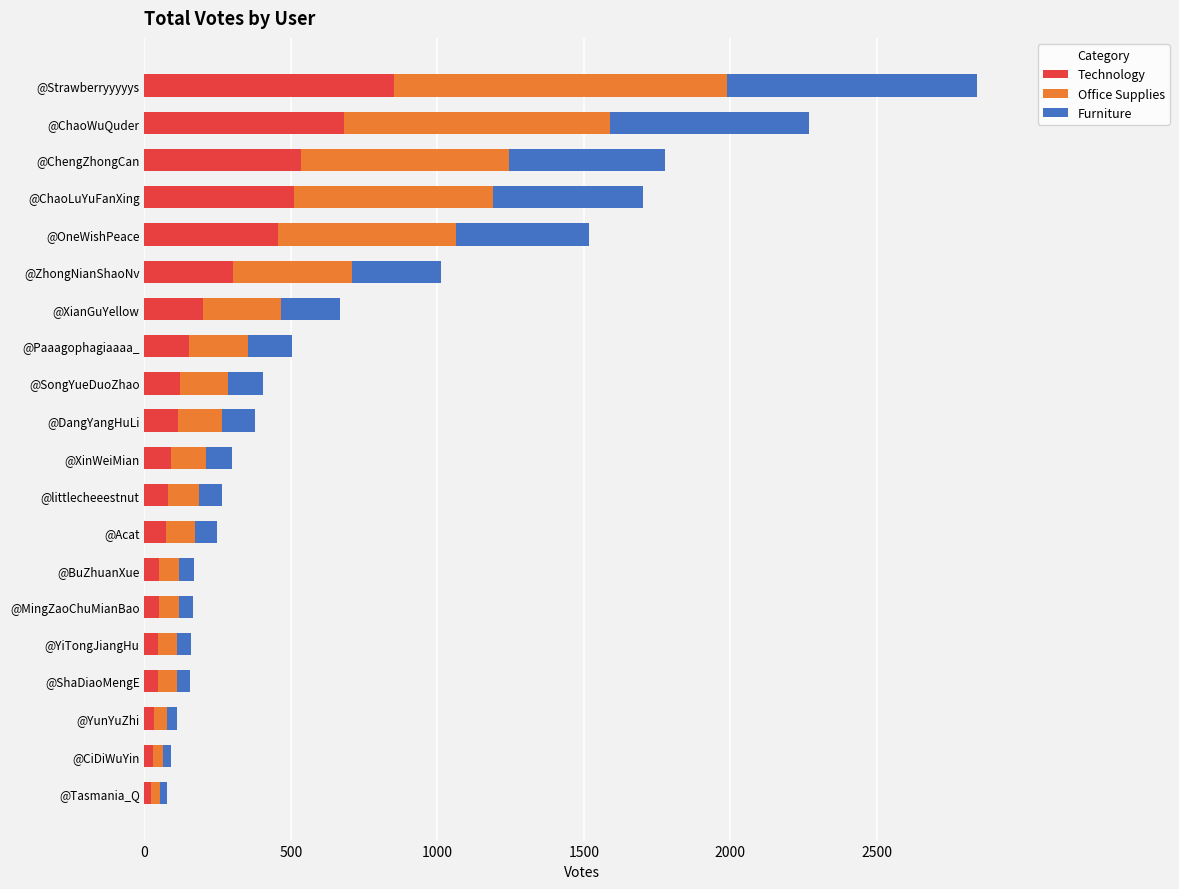

At which category is the sum across all series the highest?

@Strawberryyyyys